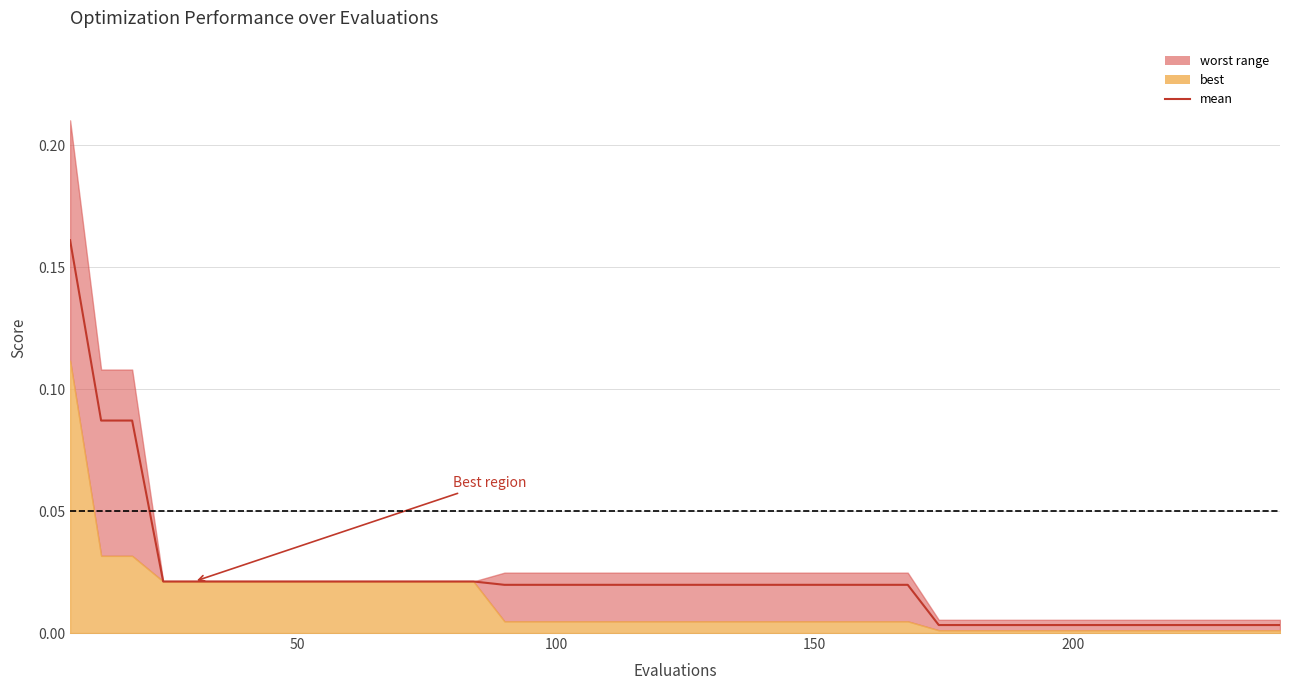

At which category does the chart reach its peak across all series?

6